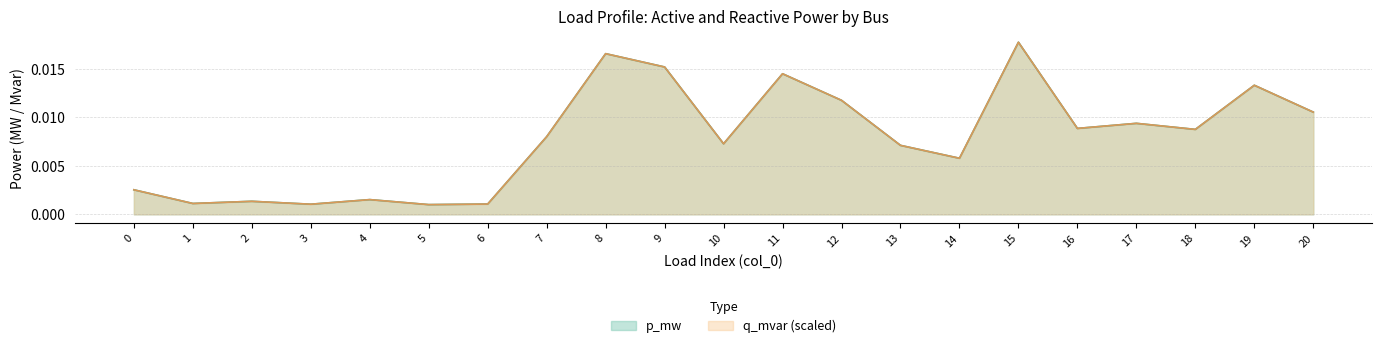

Is the value of p_mw at 1 greater than the value of q_mvar at 17?

No